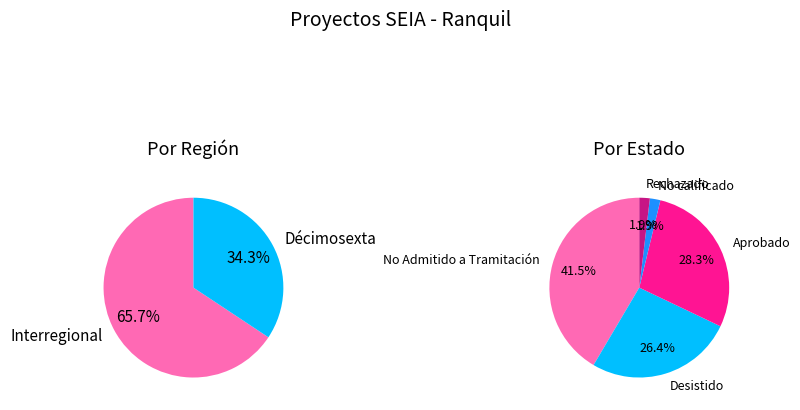

What portion of the pie excludes EIA?

100.0%